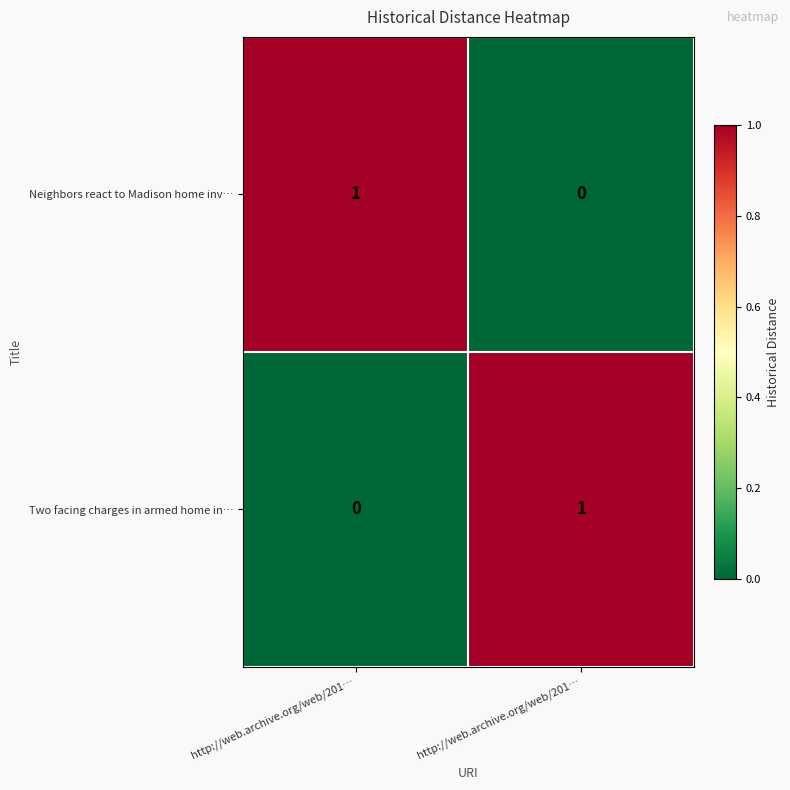

Count the number of categories in the chart.

2